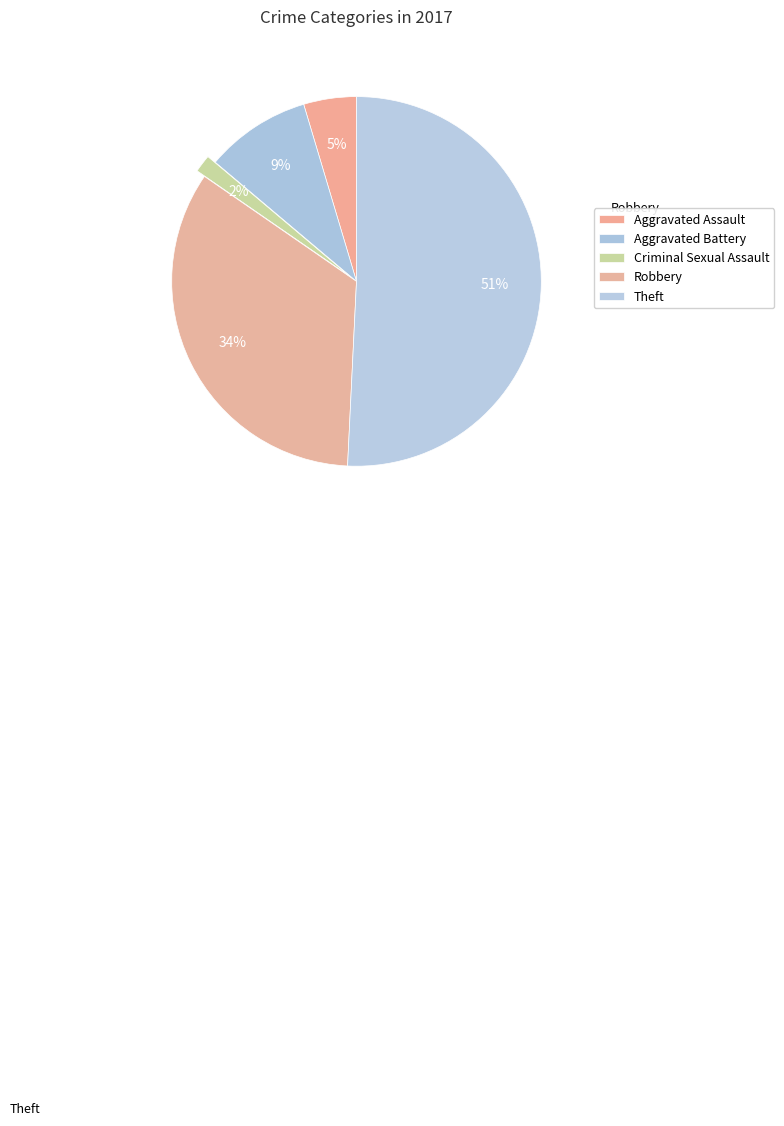

Between Theft and Aggravated Assault, which is larger?

Theft